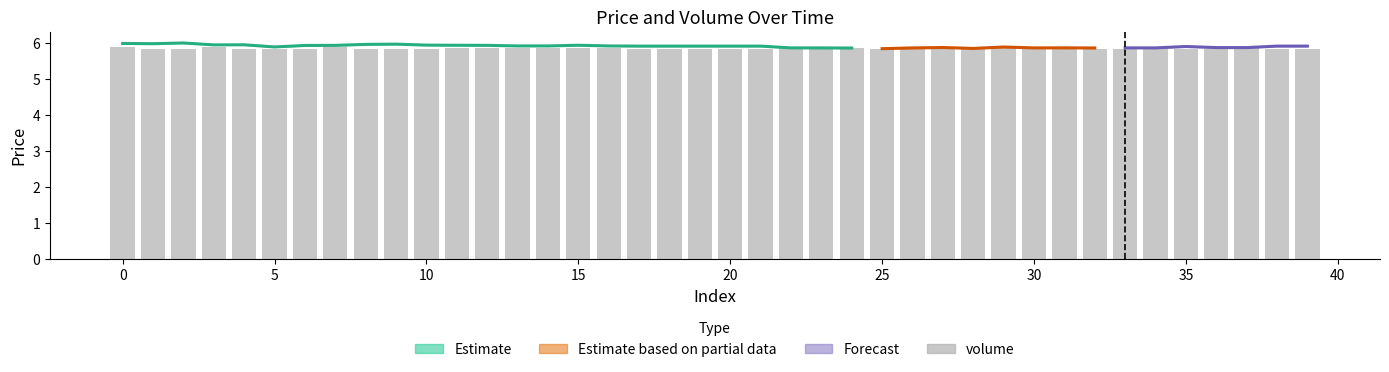

Count the values in the range 5 to 6.

40